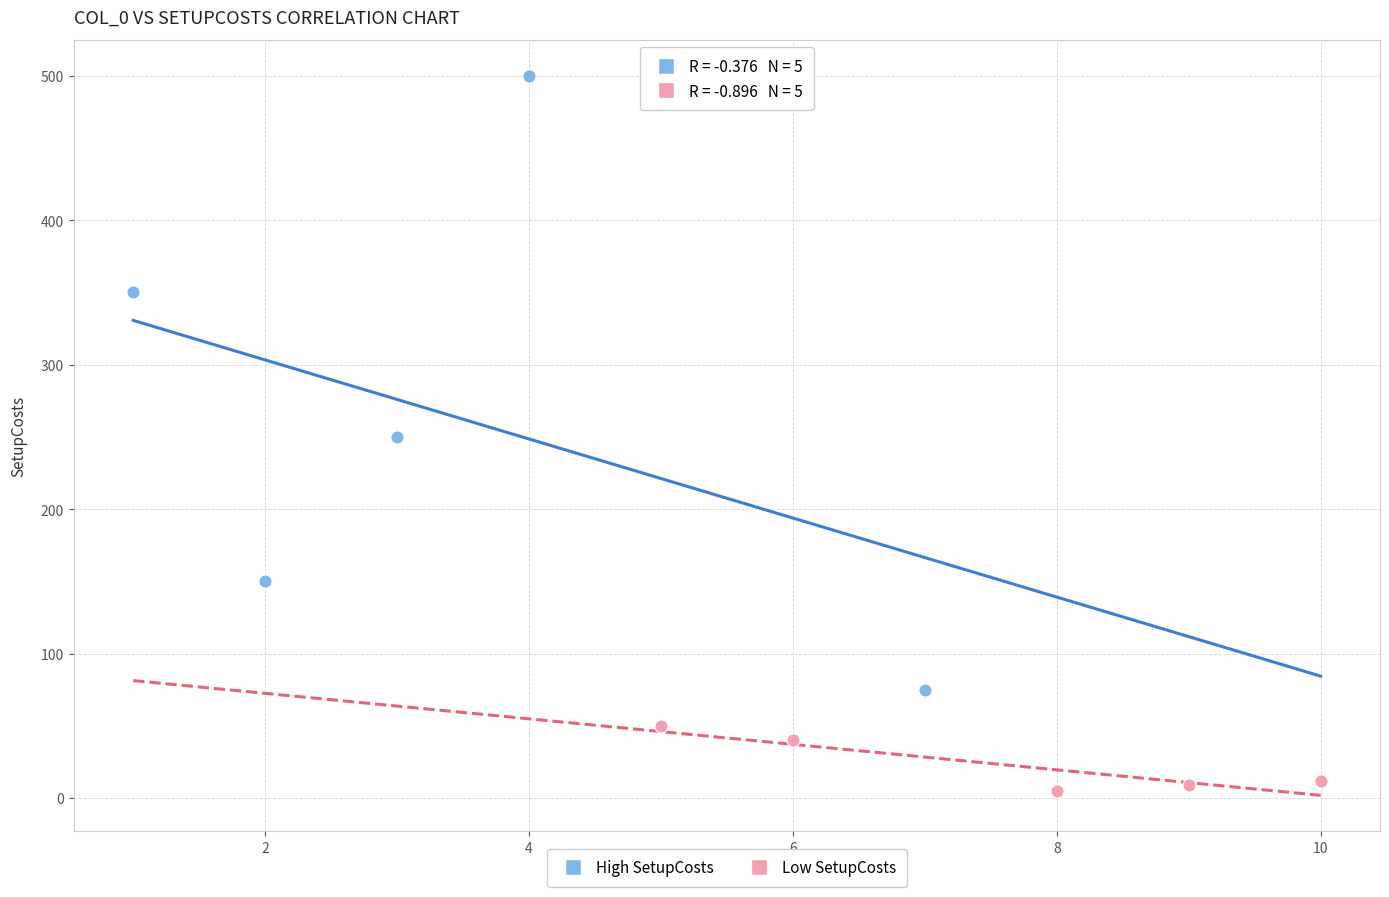

Which series reaches the minimum Y coordinate?

Low SetupCosts